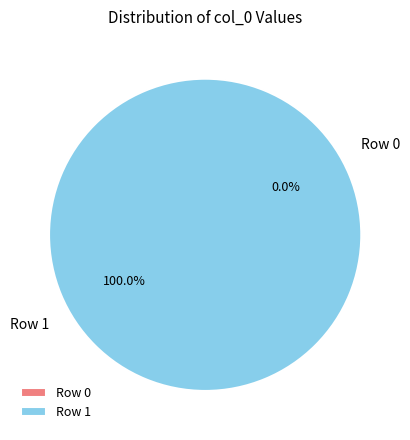

Count the number of slices in the pie.

2